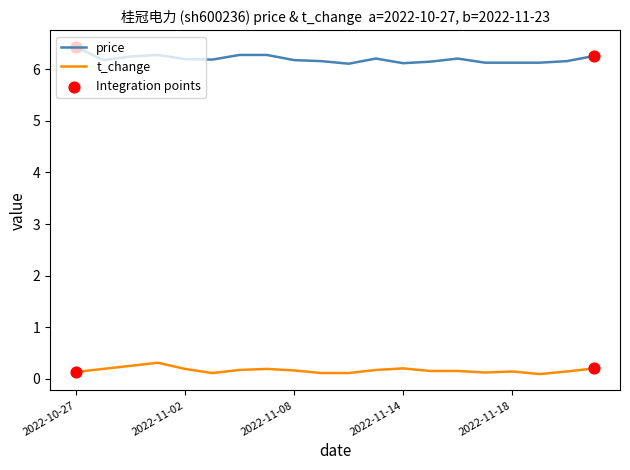

True or false: t_change and price intersect in this chart.

False